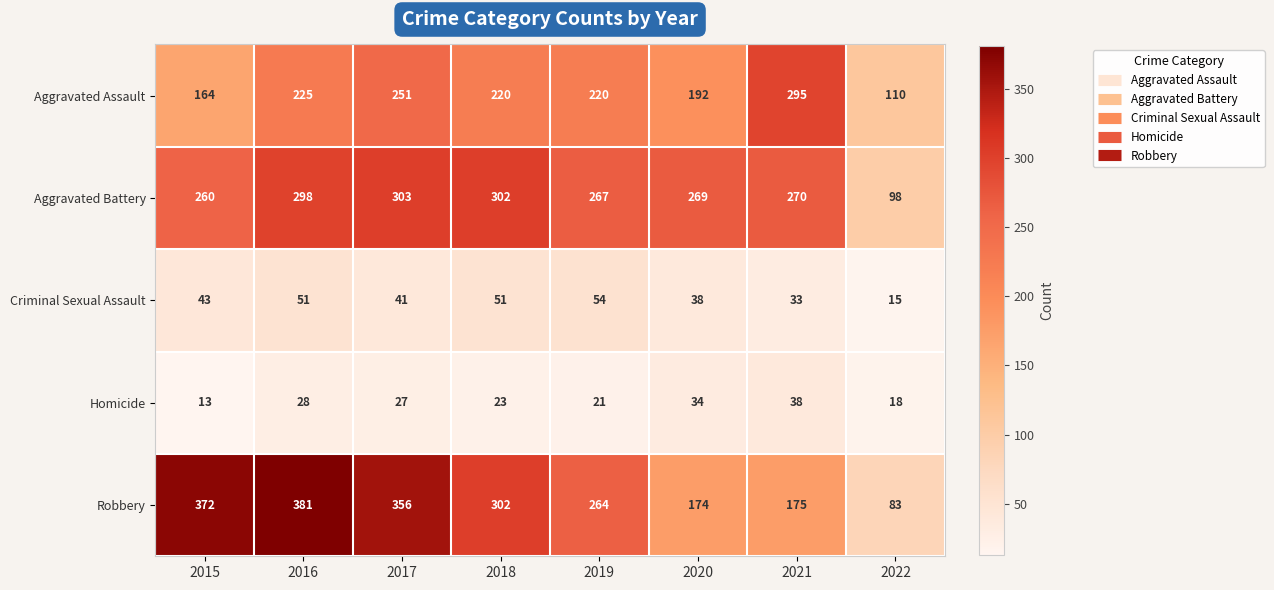

Which series changed the most between 2020 and 2021?

Aggravated Assault